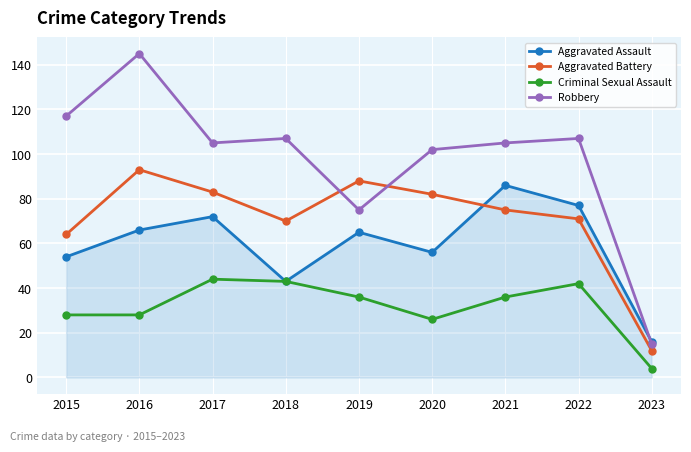

Does the chart display data point markers on the line(s)?

Yes